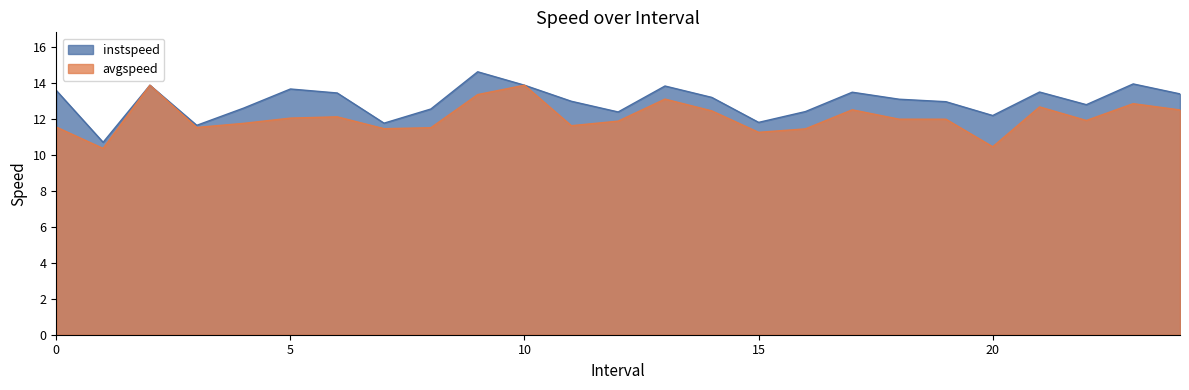

Rank the series by their maximum value, from highest to lowest.

instspeed, avgspeed